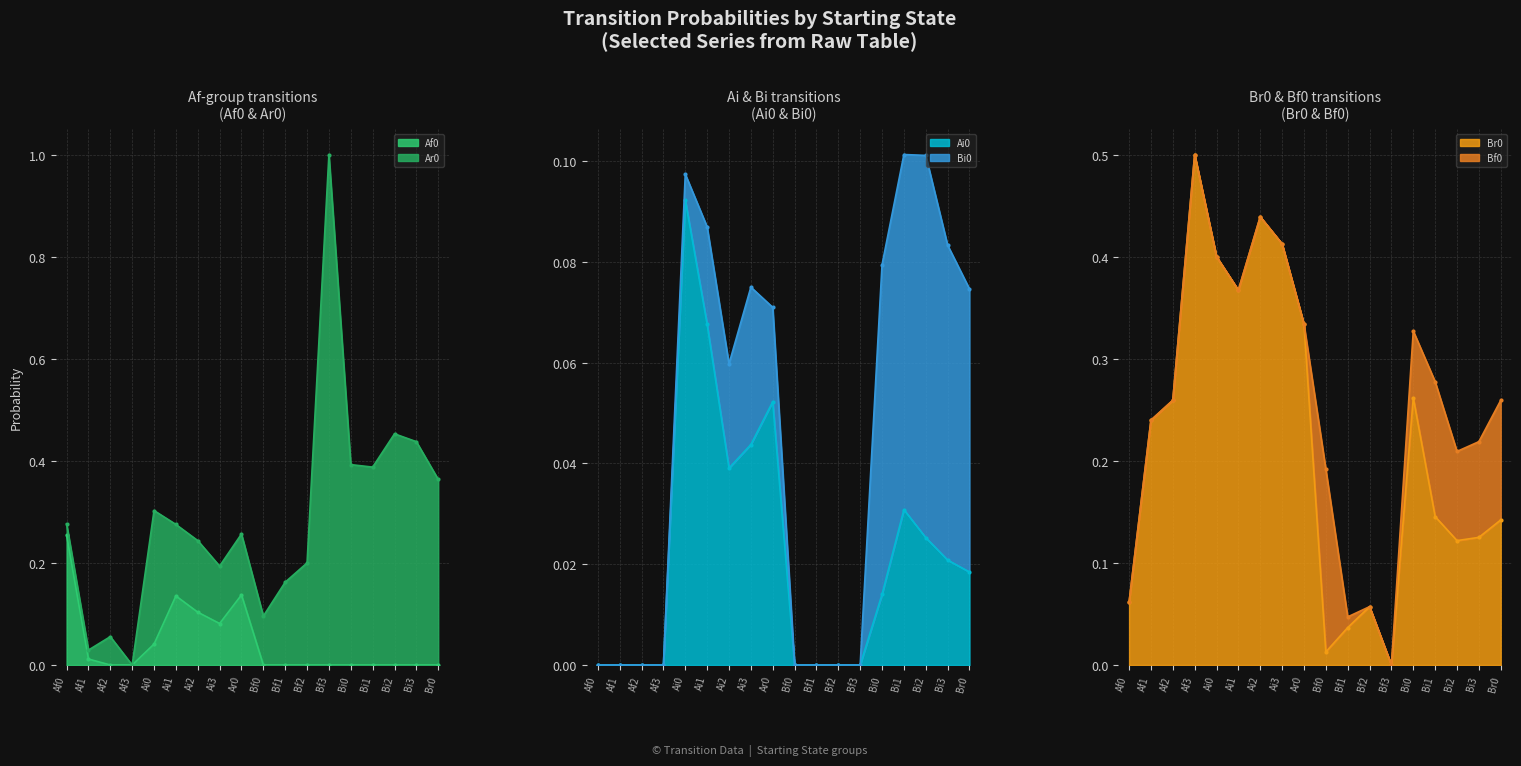

What position from the right is Ar0?

10